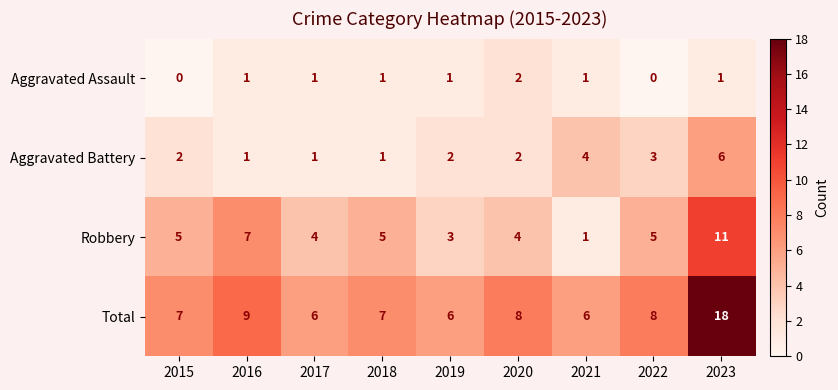

The value of Robbery at 2023 is 15. True or false?

False